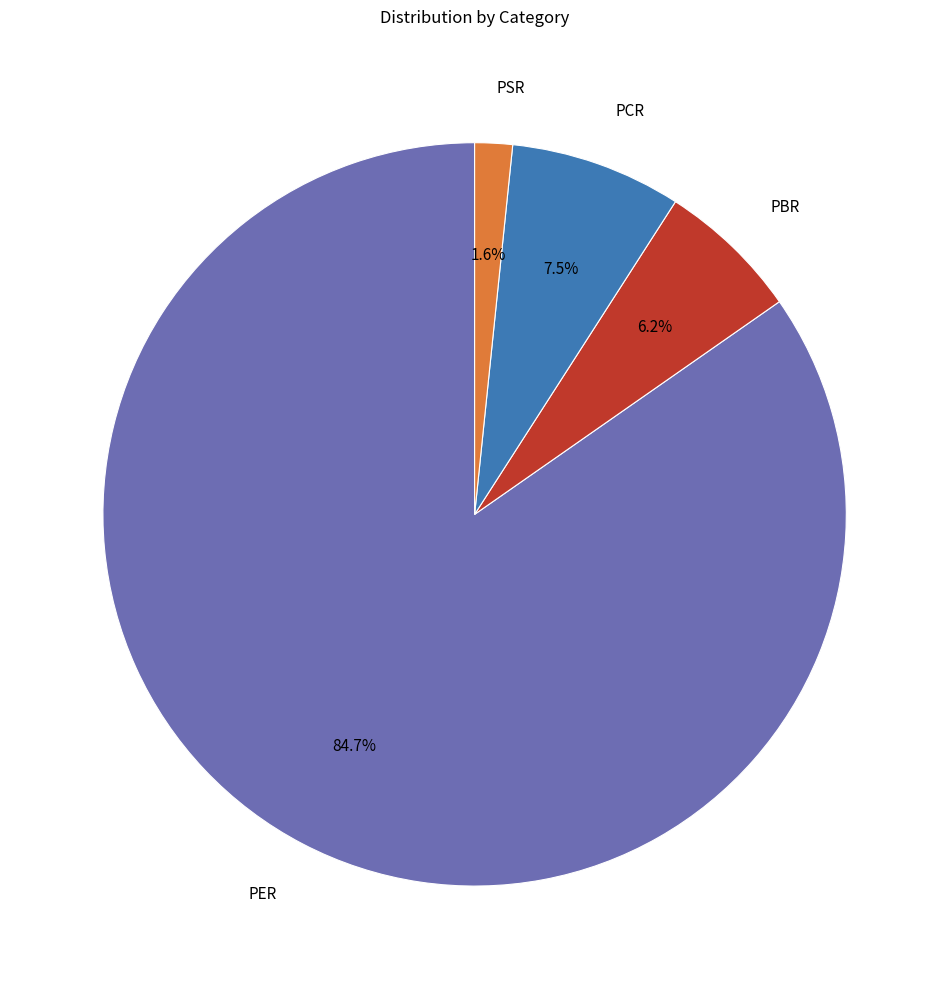

Does PER account for over 50% of the chart?

Yes